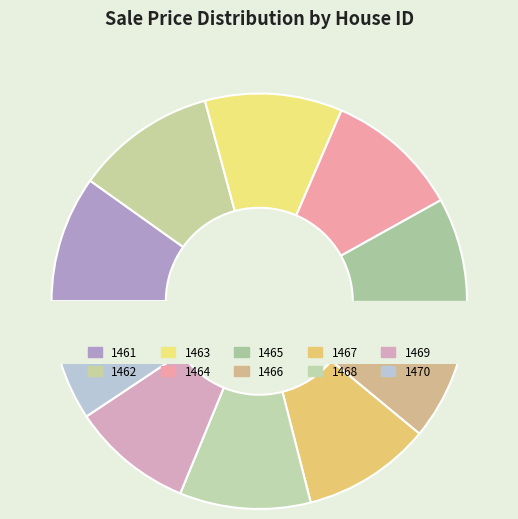

True or false: 1469 accounts for 9% of the total.

True